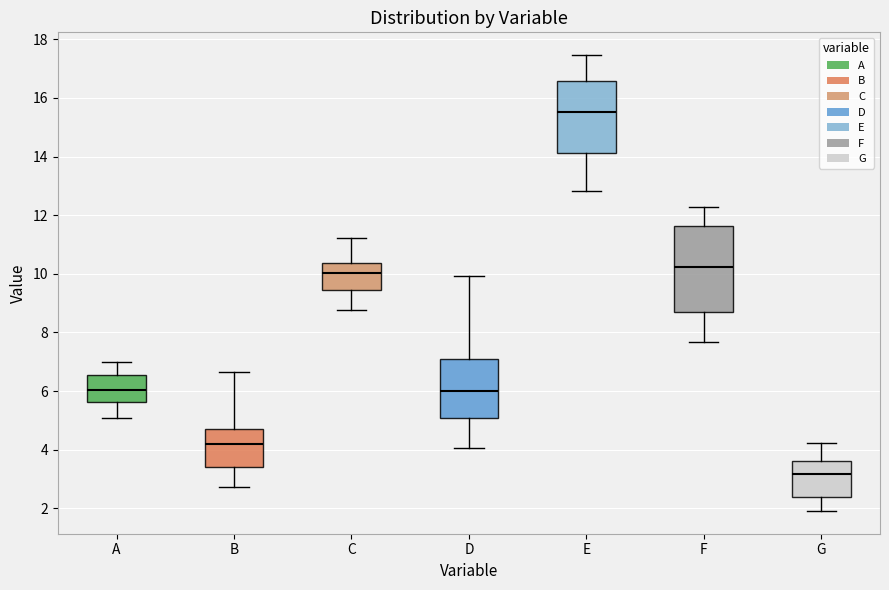

Reading left to right, read every box against the y-axis: the position of its median line, the range the box covers, and the ends of its whiskers. The values are not printed on the chart, so give them approximately, as read against the axis.

A: median 6.0, box 5.6 to 6.6, whiskers 5.0 to 7.0
B: median 4.2, box 3.4 to 4.8, whiskers 2.8 to 6.6
C: median 10.0, box 9.4 to 10.4, whiskers 8.8 to 11.2
D: median 6.0, box 5.0 to 7.0, whiskers 4.0 to 10.0
E: median 15.6, box 14.2 to 16.6, whiskers 12.8 to 17.4
F: median 10.2, box 8.6 to 11.6, whiskers 7.6 to 12.2
G: median 3.2, box 2.4 to 3.6, whiskers 2.0 to 4.2